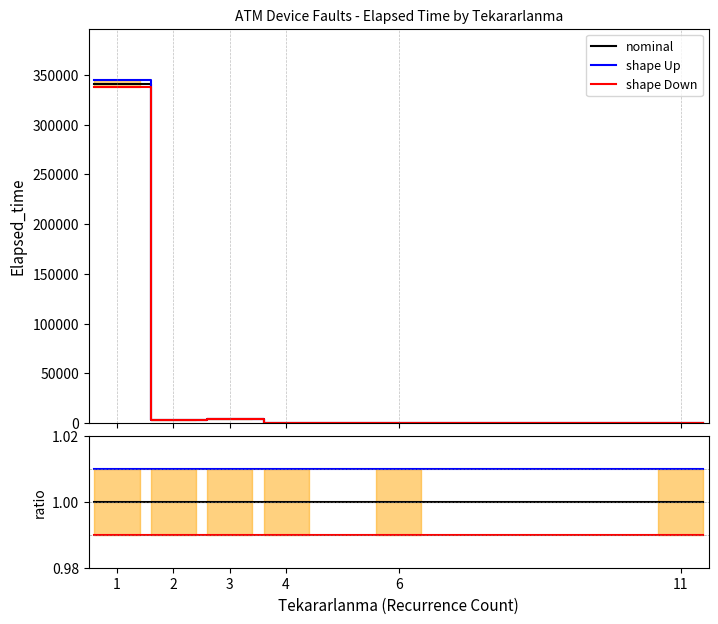

How many lines are shown in the chart?

3